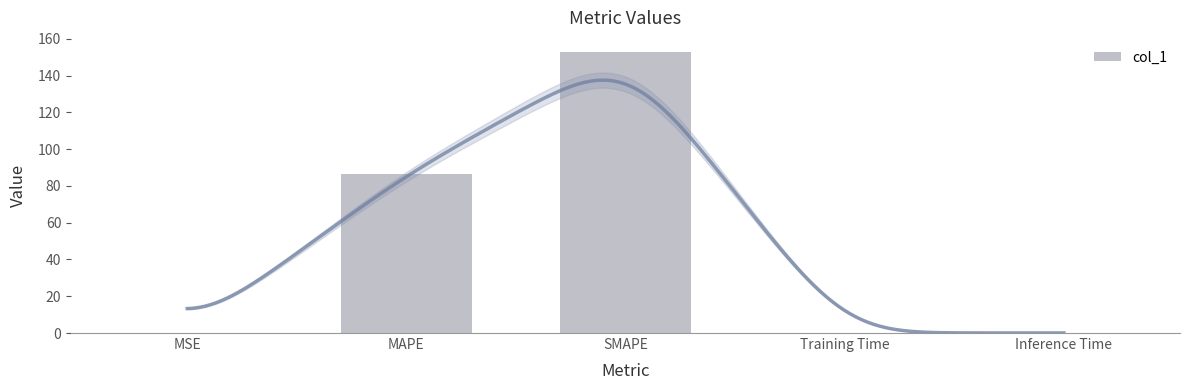

Reading left to right, list all the values displayed in this chart.

0.0	86.6	152.9	0.0	0.0